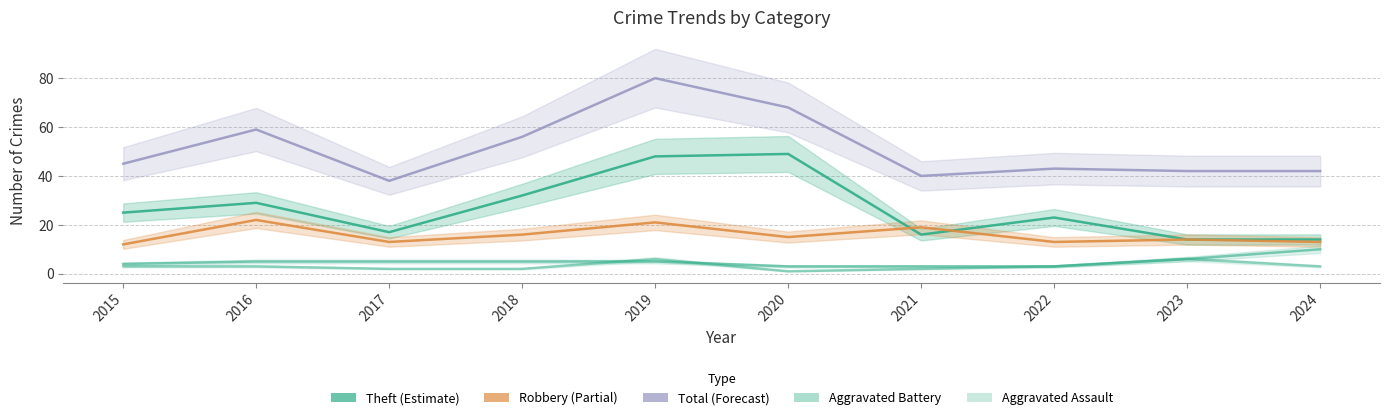

True or false: Theft and Aggravated Battery cross at least once.

False